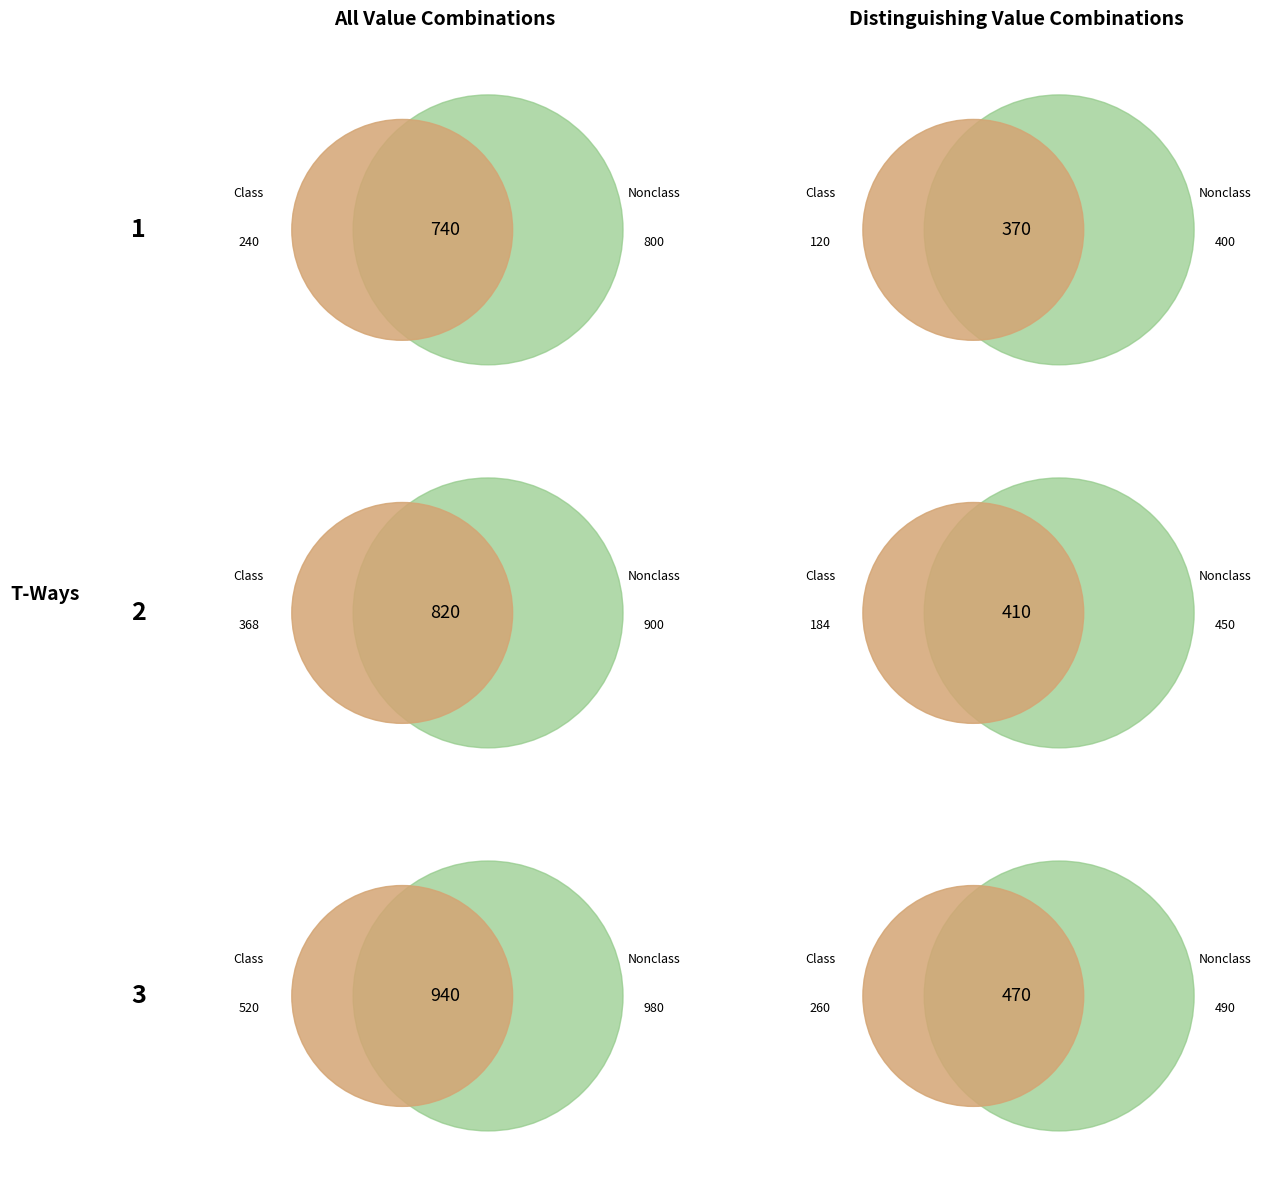

To the nearest percent, what is the combined percentage of 45 and 40?

6%